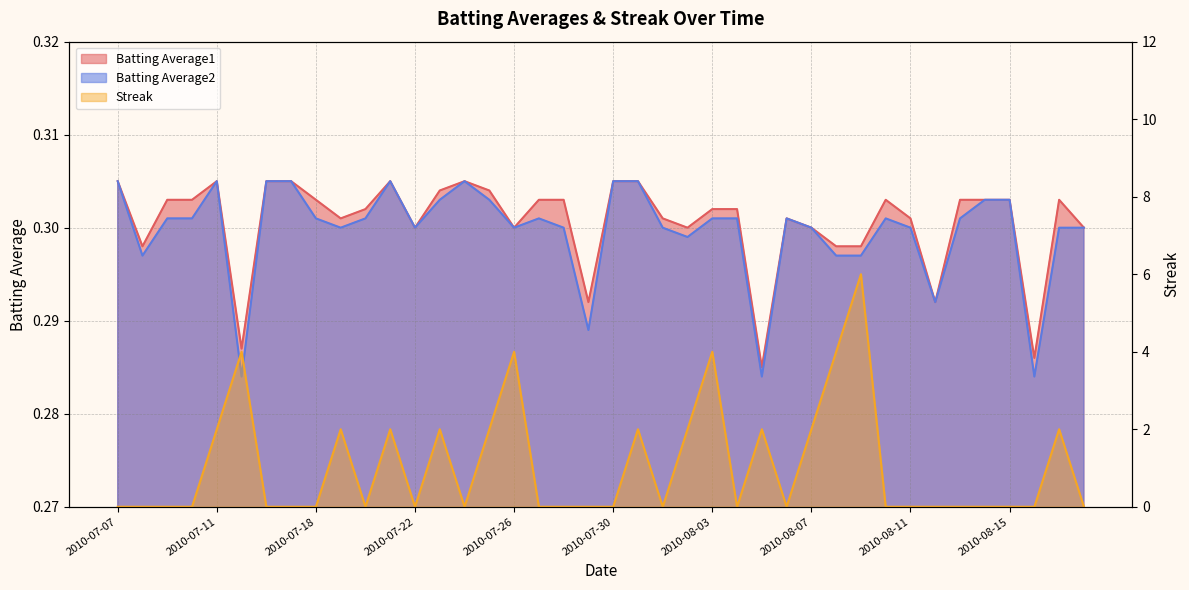

Which series has the largest range (max minus min)?

Streak